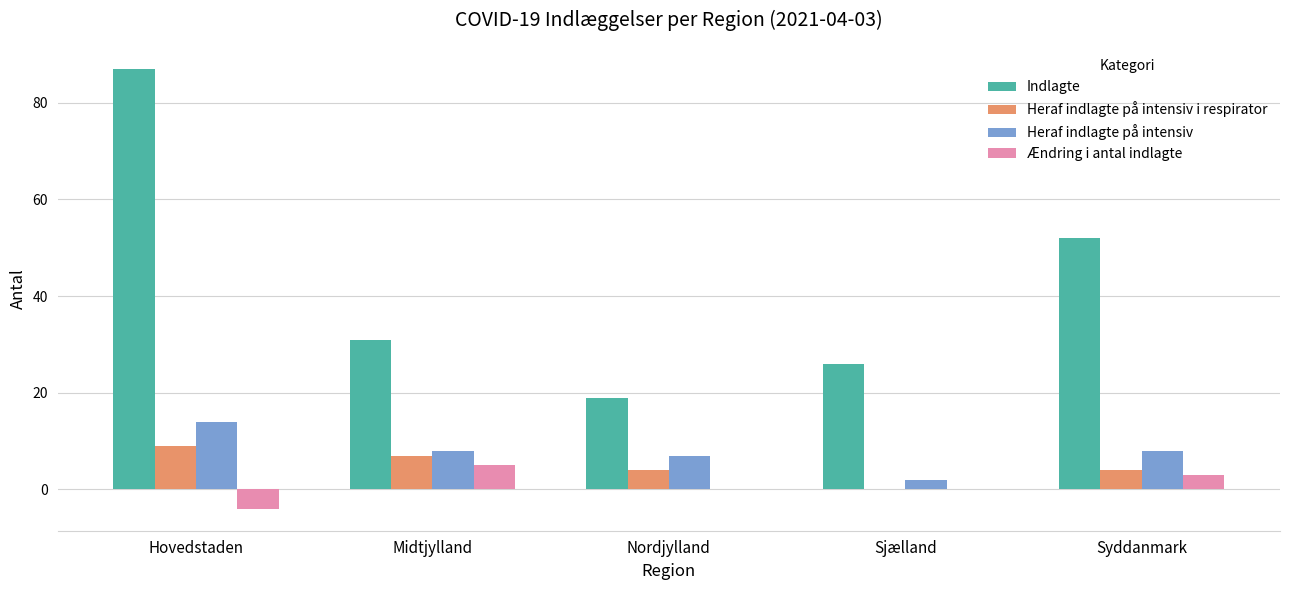

What is the sum of all Indlagte values?

215